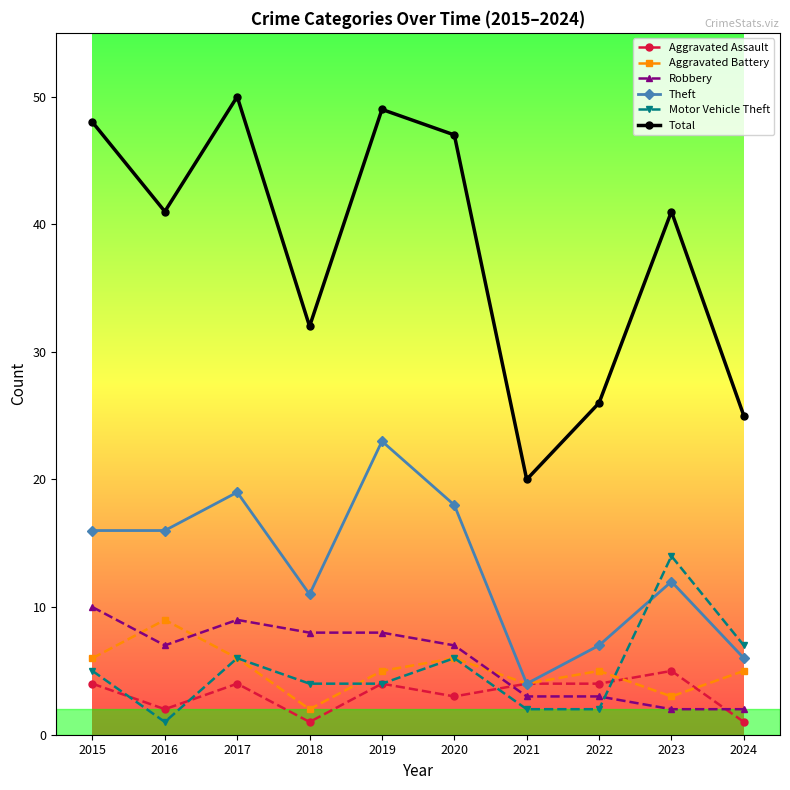

Is the value of Robbery at 2023 greater than the value of Aggravated Battery at 2022?

No